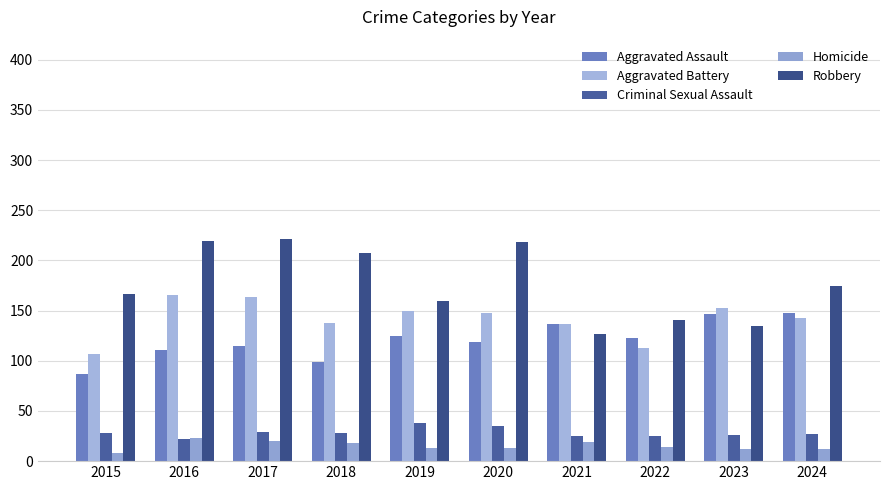

Count the number of data series in this chart.

5